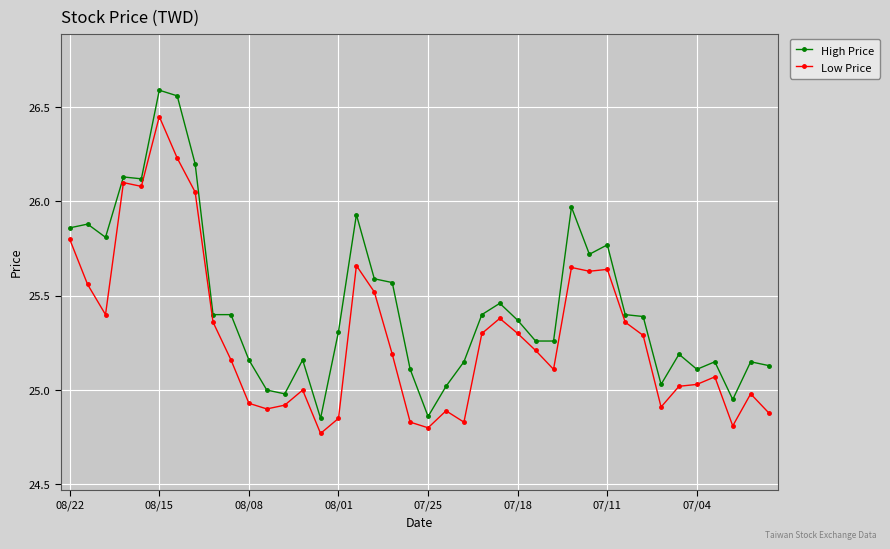

At how many categories does at least one series exceed 26?

5